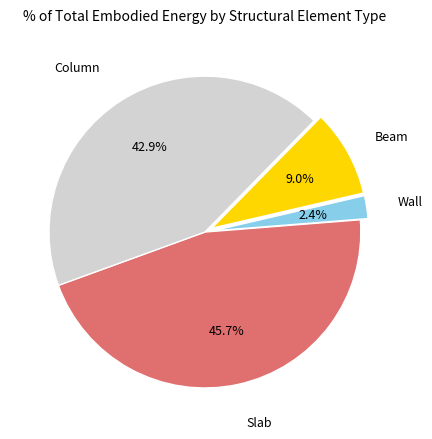

Is there a majority slice in this chart?

No